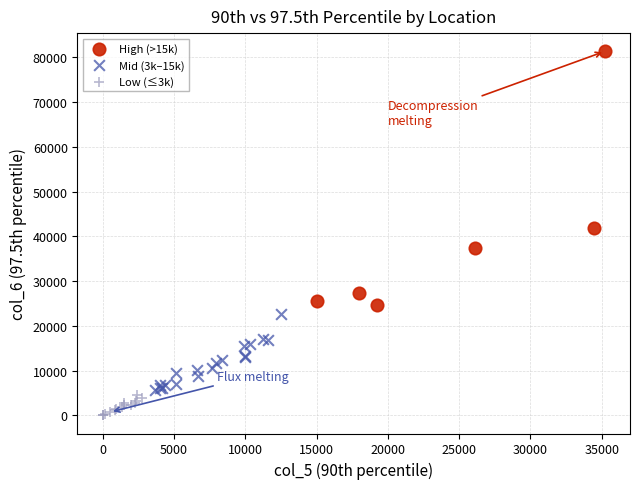

Which series reaches the minimum Y coordinate?

Low (≤3k)